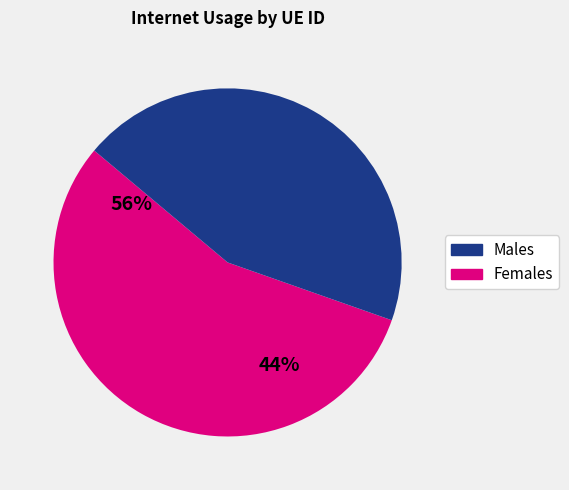

Is there a majority slice in this chart?

Yes